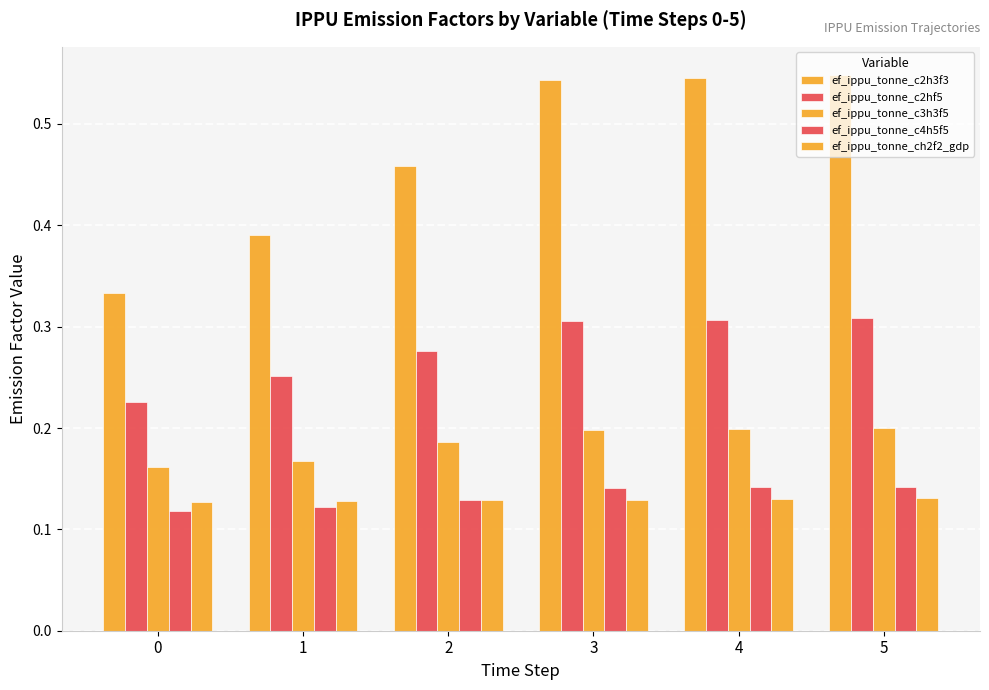

What is the difference between the ef_ippu_tonne_c2hf5 values at 0 and 4?

0.1